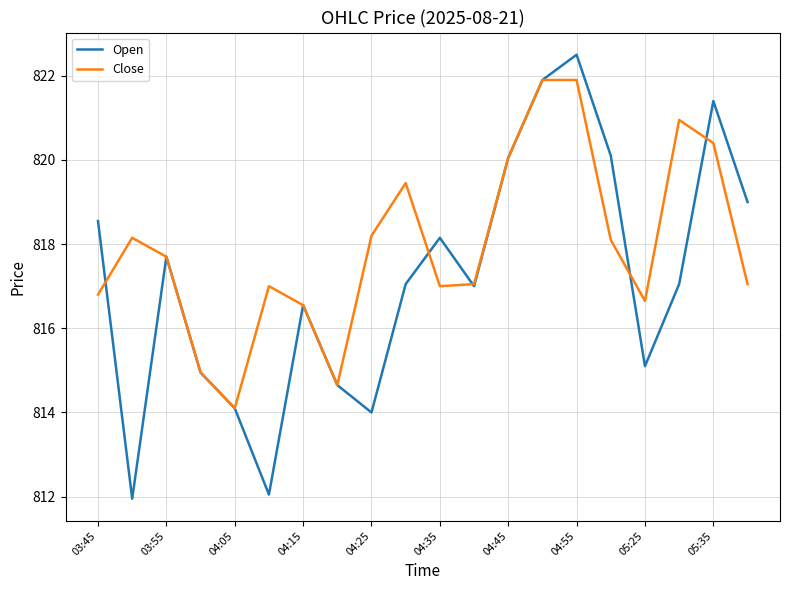

What is the maximum value shown in the chart?

822.5